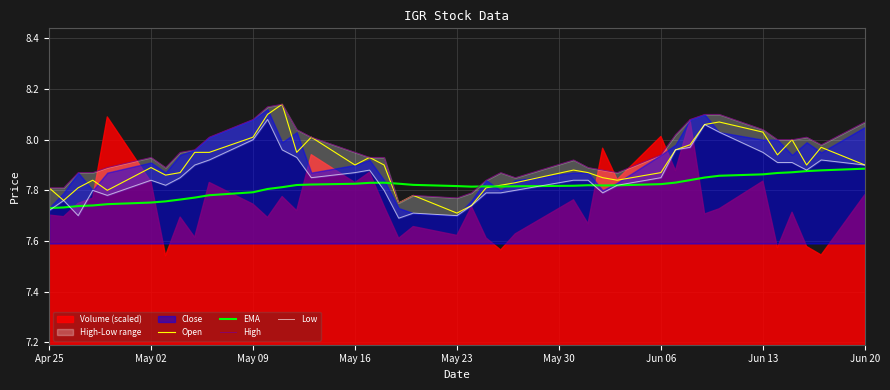

True or false: Open has more than 1 points higher than both neighbors.

True